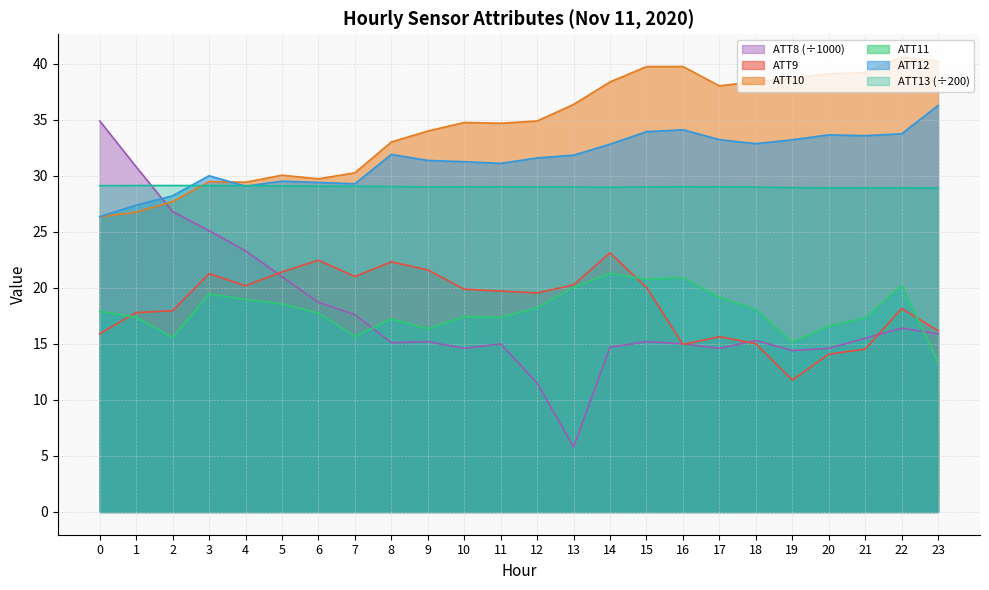

How many data points in ATT10 are above 34?

14